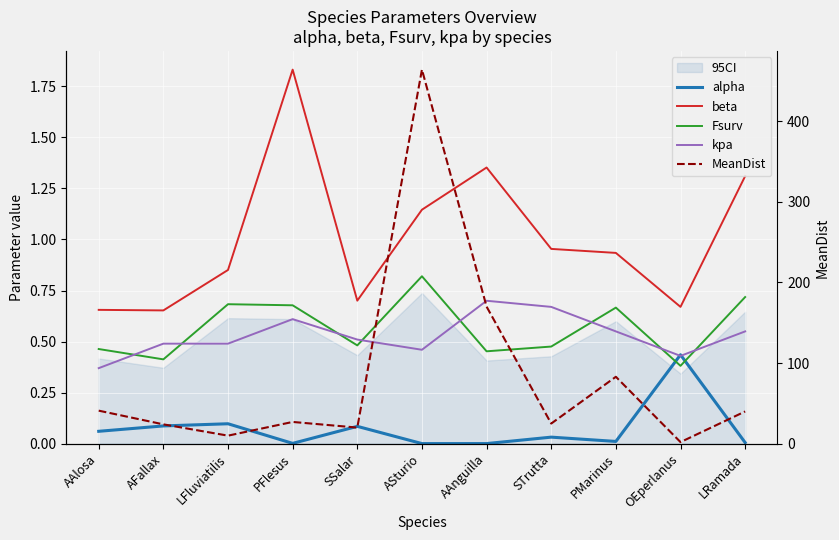

What position from the right is LFluviatilis?

9